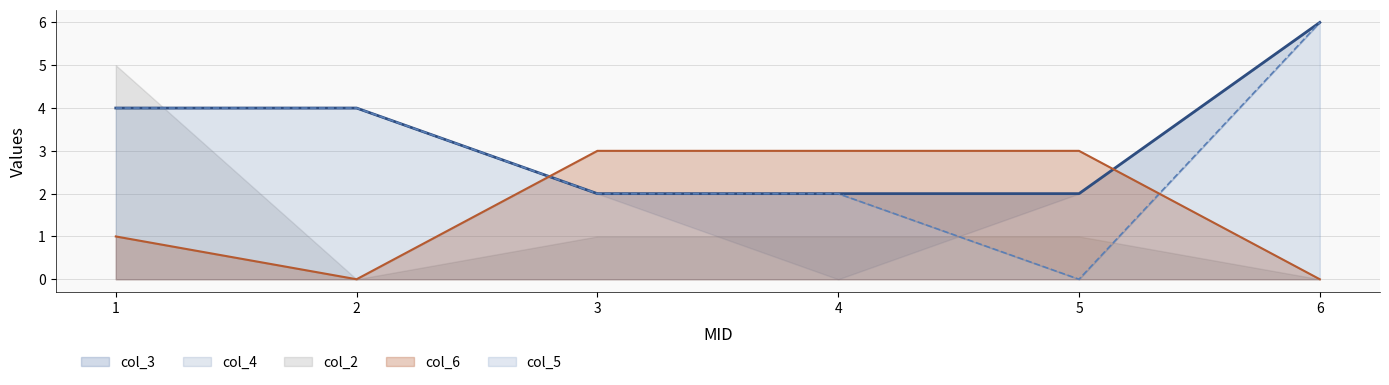

List the labels in order of col_3 value, largest first.

6, 1, 2, 3, 4, 5